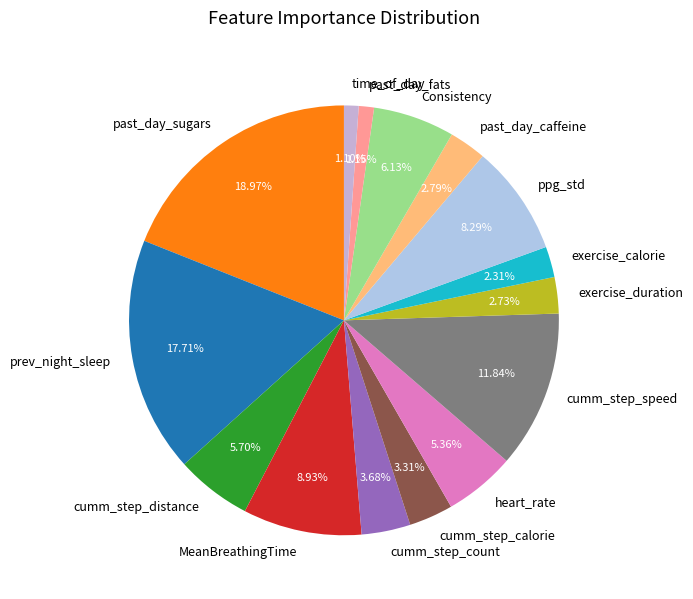

How many segments does this pie chart have?

15